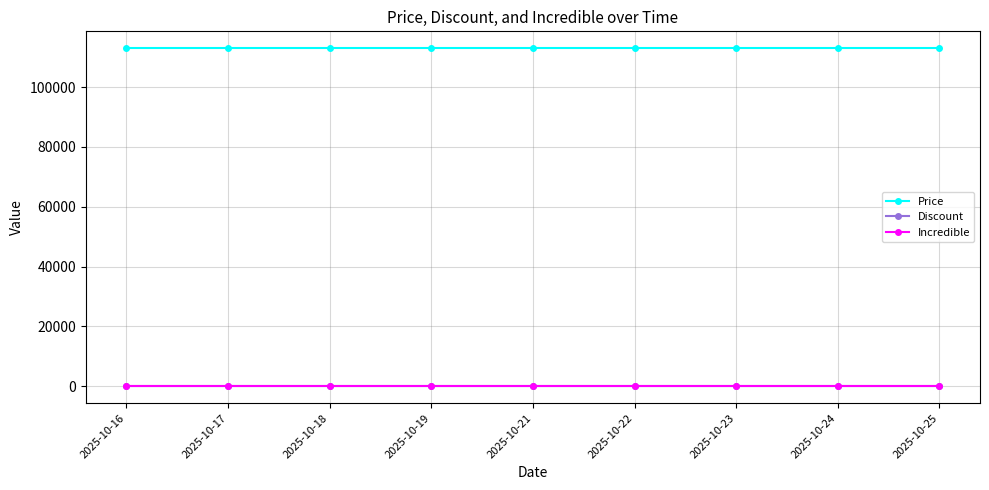

Rank the series by their maximum value, from highest to lowest.

Price, Discount, Incredible